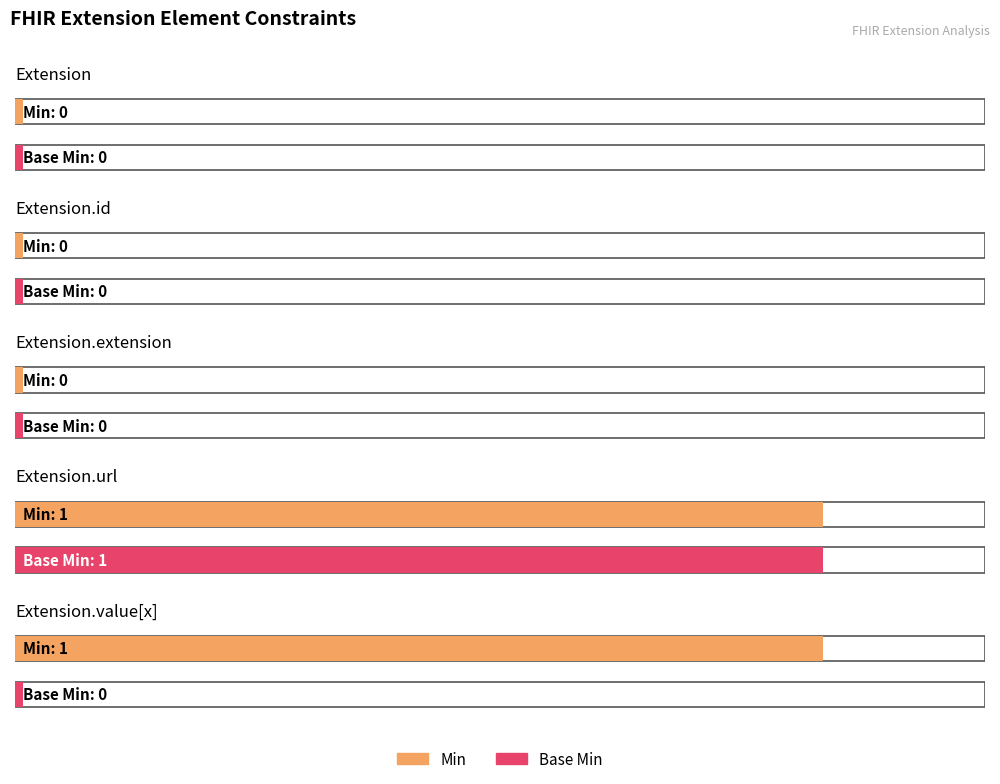

Which series has the largest total across all categories?

Min